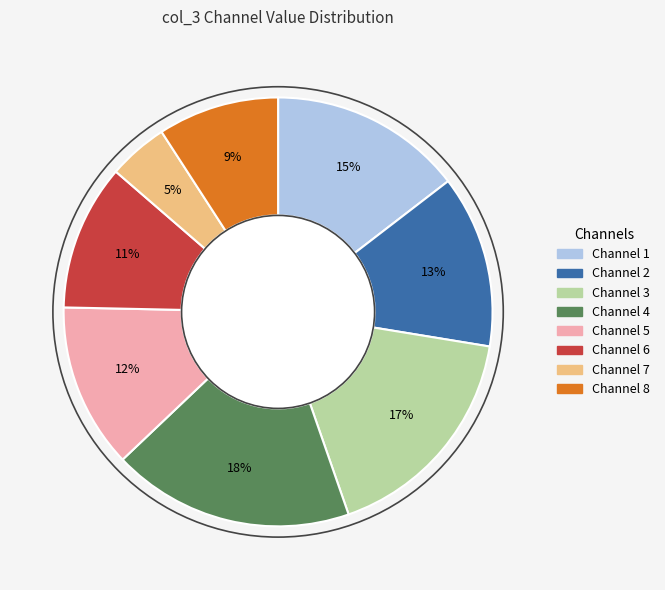

Which category has the smallest portion of the pie?

Channel 7